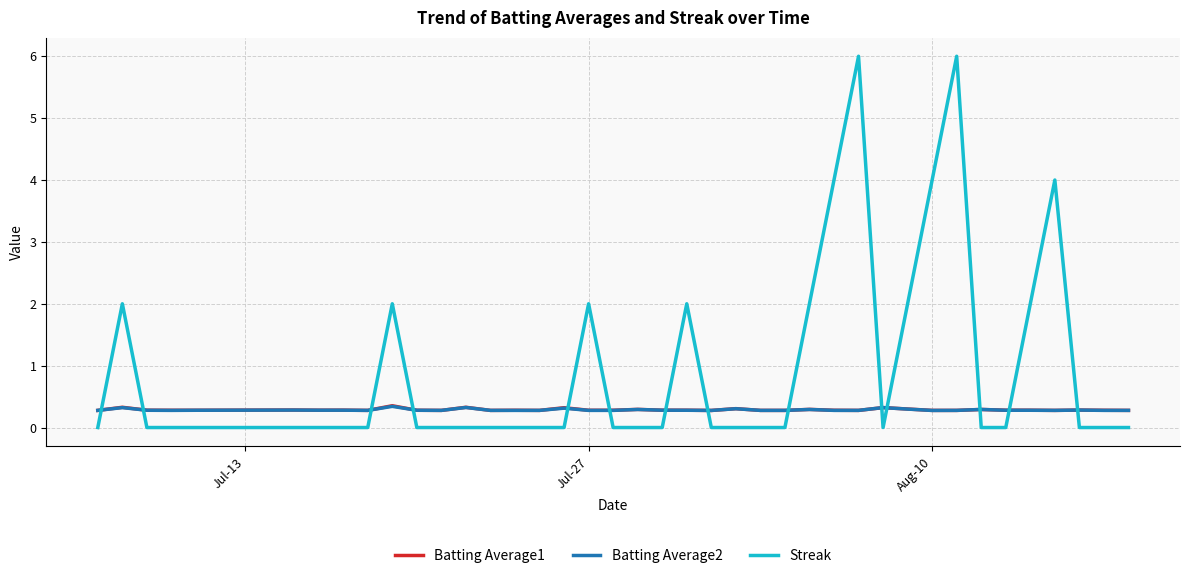

Which series has the largest total across all categories?

Streak